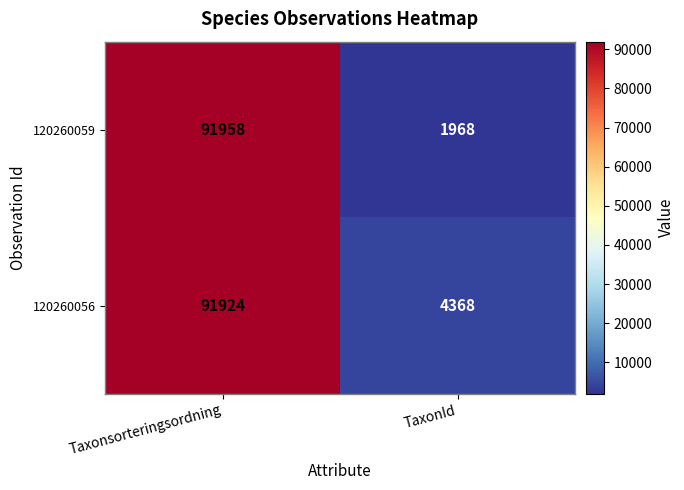

Reading left to right, extract all data points from this chart.

120260059: Taxonsorteringsordning=91958	TaxonId=1968
120260056: Taxonsorteringsordning=91924	TaxonId=4368